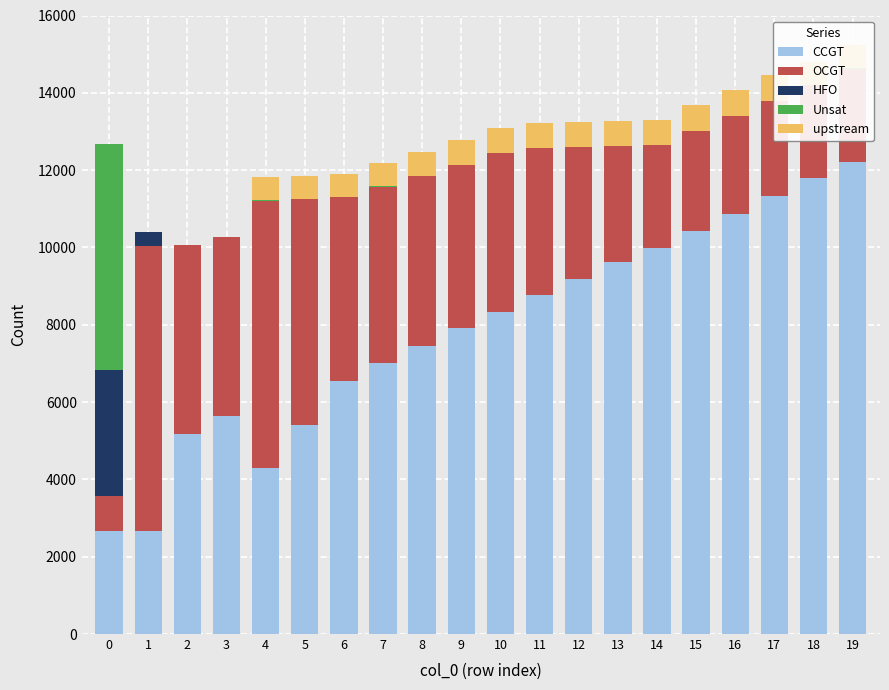

Which has a higher value, 4 or 10?

10